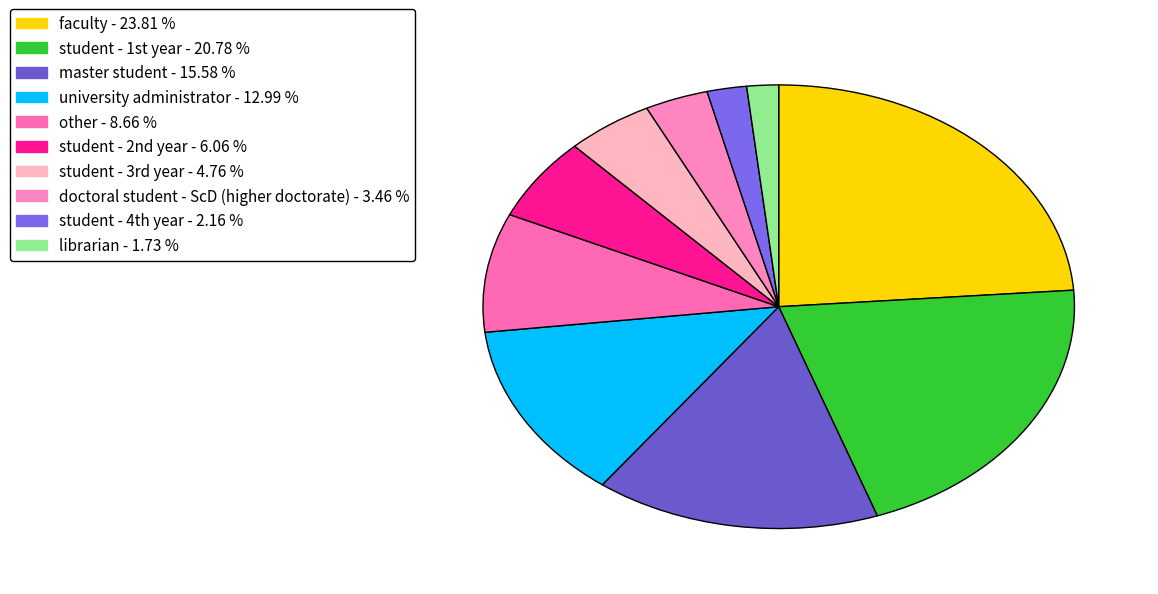

How many segments does this pie chart have?

10